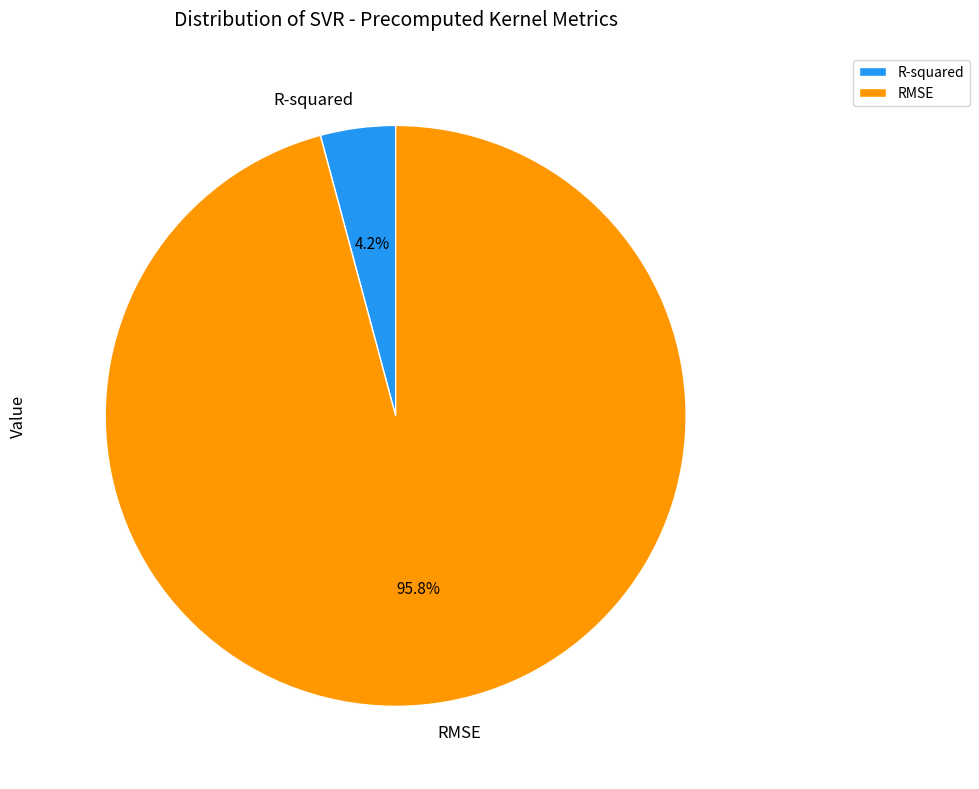

What is the total percentage of R-squared and RMSE?

100.0%